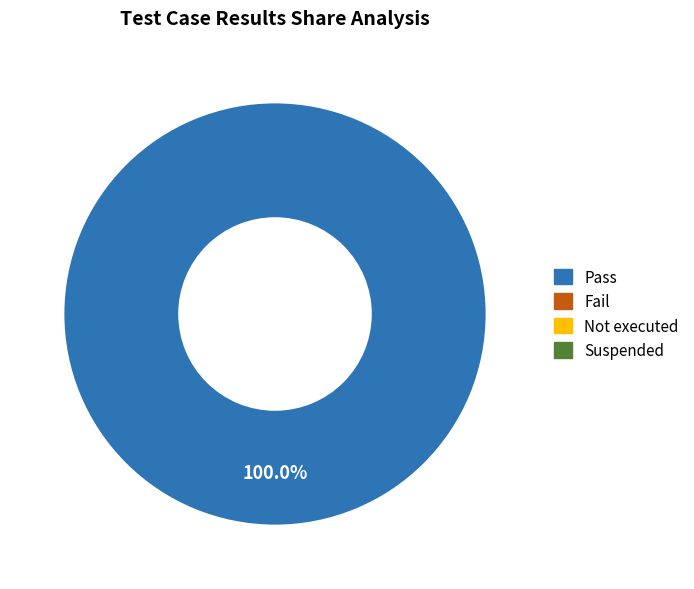

How many segments does this pie chart have?

1